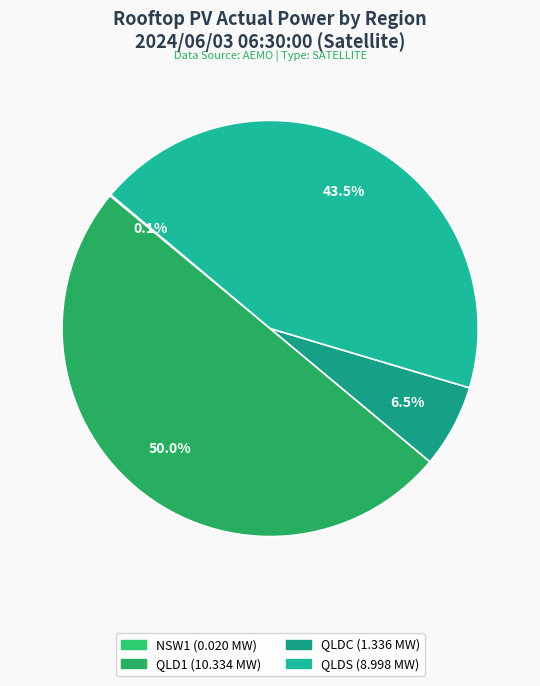

Is there a majority slice in this chart?

No